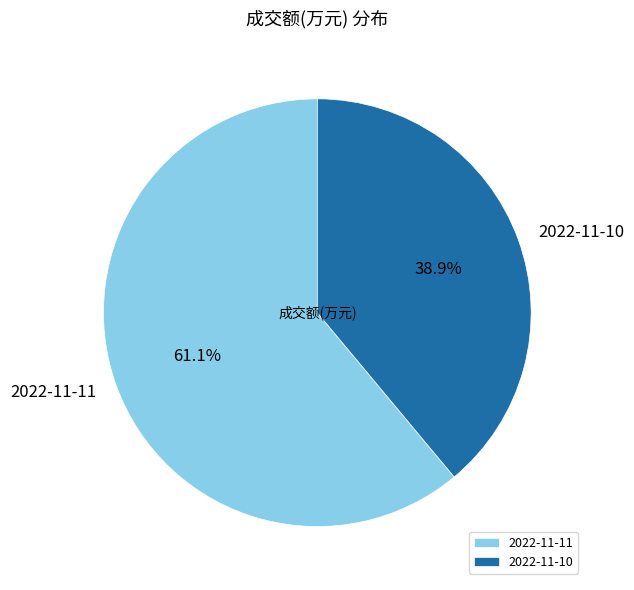

What is the smallest slice in the pie chart?

2022-11-10